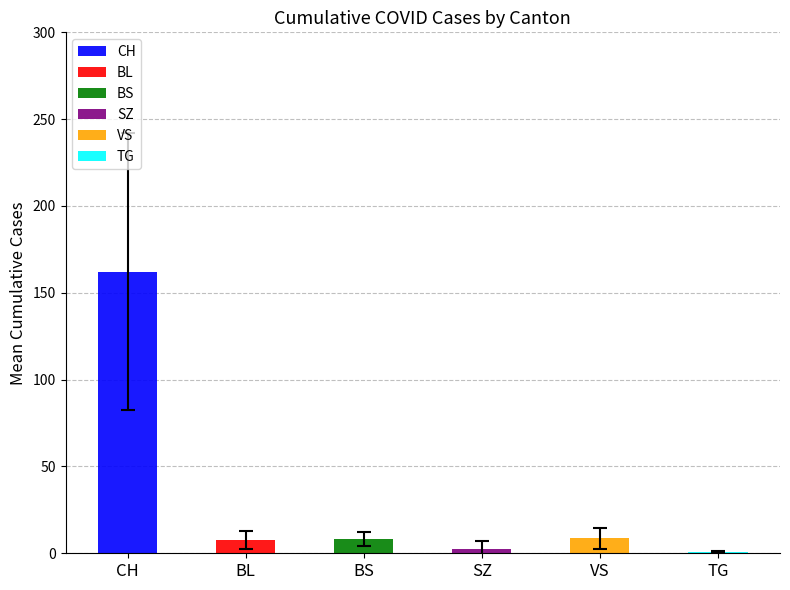

The TG series shows -1 at 10. True or false?

False